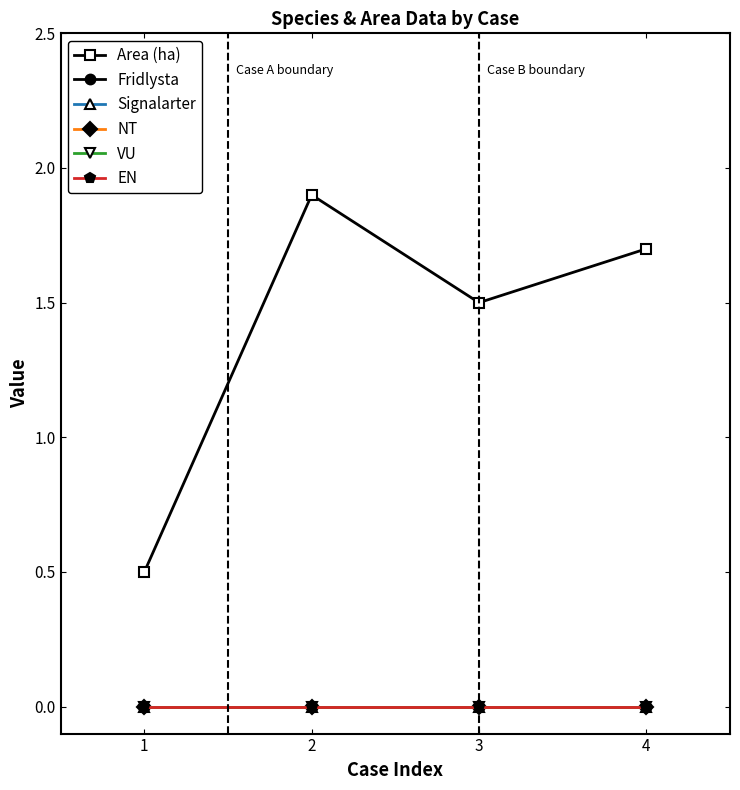

True or false: NT and EN intersect in this chart.

False